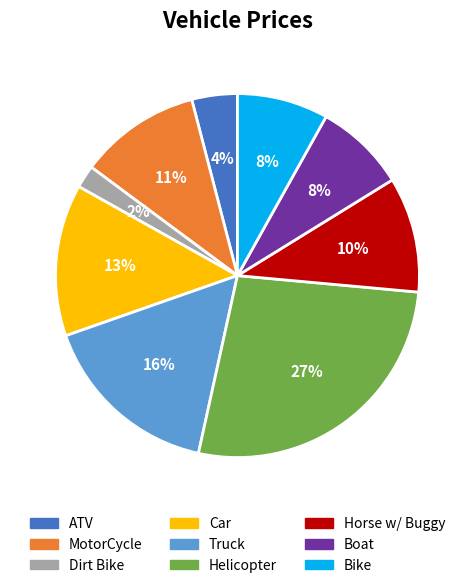

Do Boat and Truck together represent more than half of the pie?

No